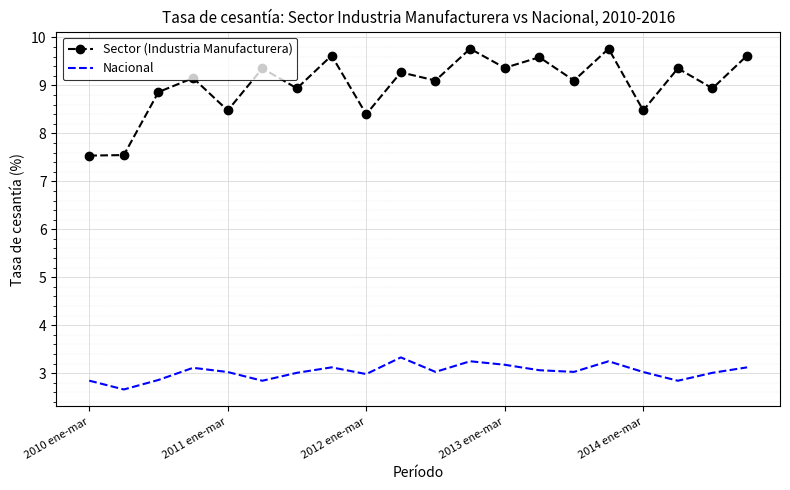

True or false: Sector (Industria Manufacturera) and Nacional intersect in this chart.

False